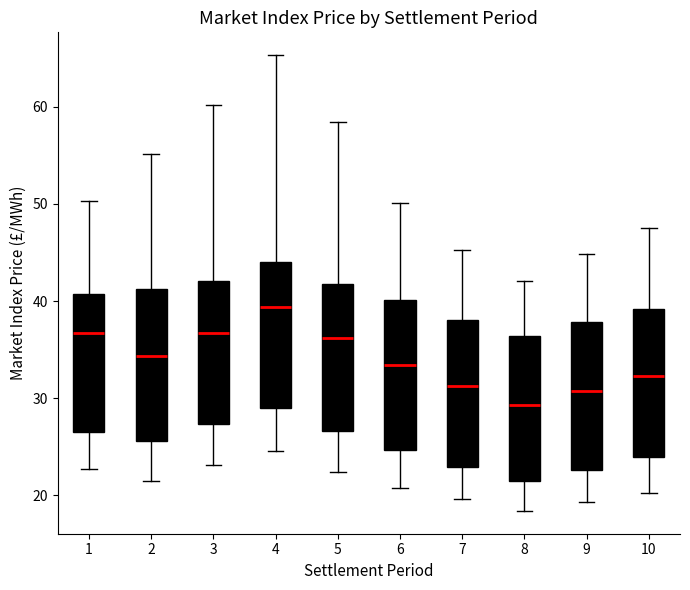

Reading left to right, transcribe this box plot: for each box, give where its median line is, the range the box spans, and where its two whiskers end, as read against the y-axis. The values are not printed on the chart, so give them approximately, as read against the axis.

1: median 37, box 27 to 41, whiskers 23 to 50
2: median 34, box 26 to 41, whiskers 22 to 55
3: median 37, box 27 to 42, whiskers 23 to 60
4: median 39, box 29 to 44, whiskers 25 to 65
5: median 36, box 27 to 42, whiskers 22 to 58
6: median 33, box 25 to 40, whiskers 21 to 50
7: median 31, box 23 to 38, whiskers 20 to 45
8: median 29, box 21 to 36, whiskers 18 to 42
9: median 31, box 23 to 38, whiskers 19 to 45
10: median 32, box 24 to 39, whiskers 20 to 48